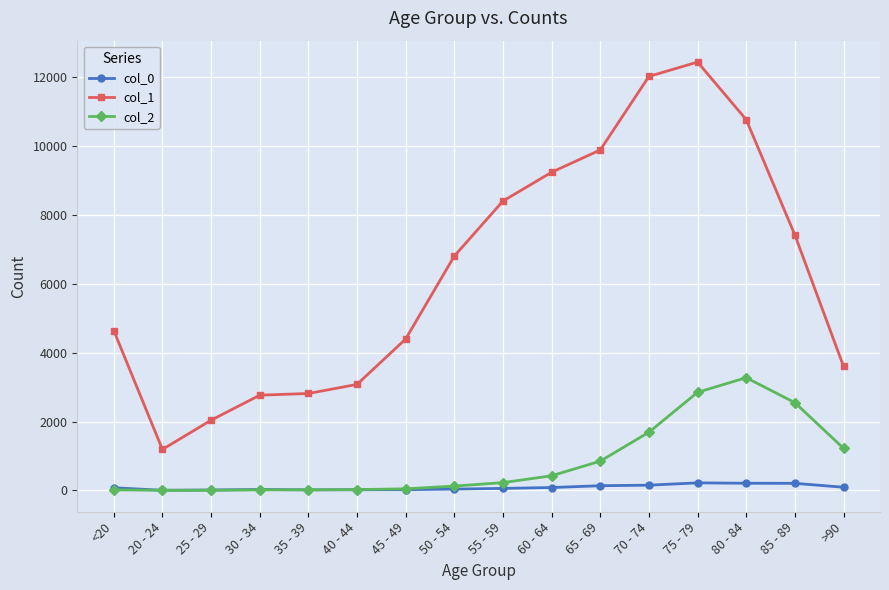

Which series has the largest range (max minus min)?

col_1